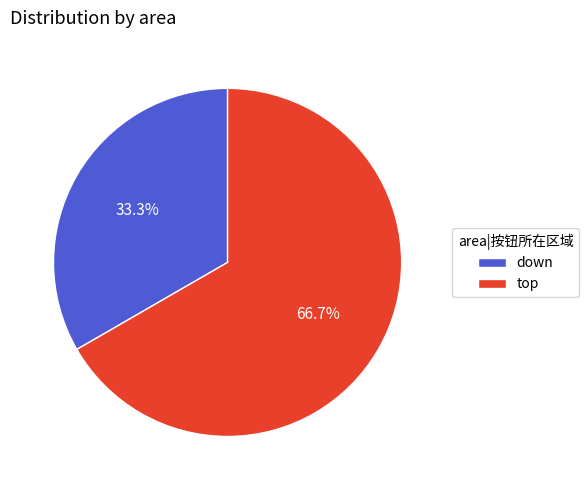

Which slice represents more than half of the pie?

top